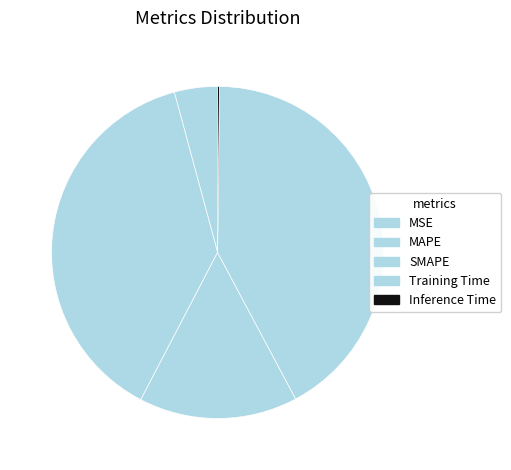

The MSE slice represents 4% of the pie. True or false?

True